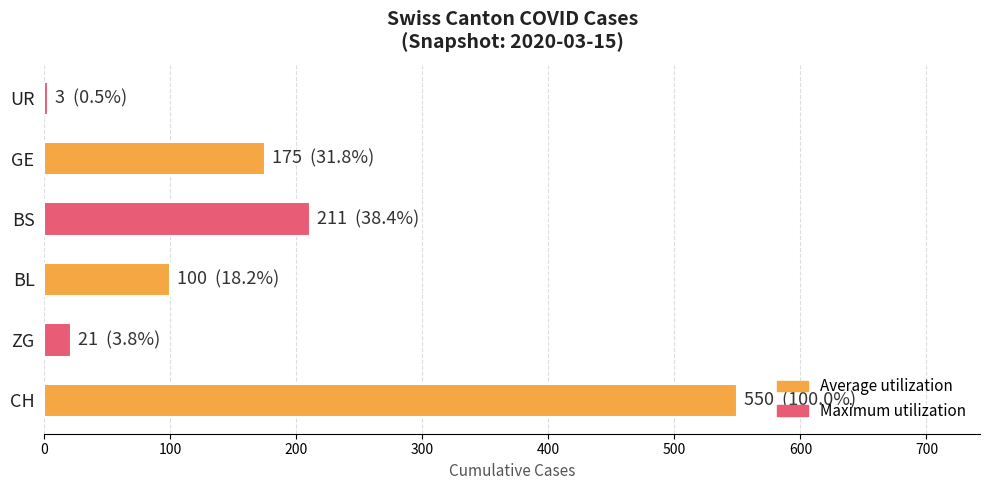

Approximately how many times larger is the value at BS compared to ZG?

10.0